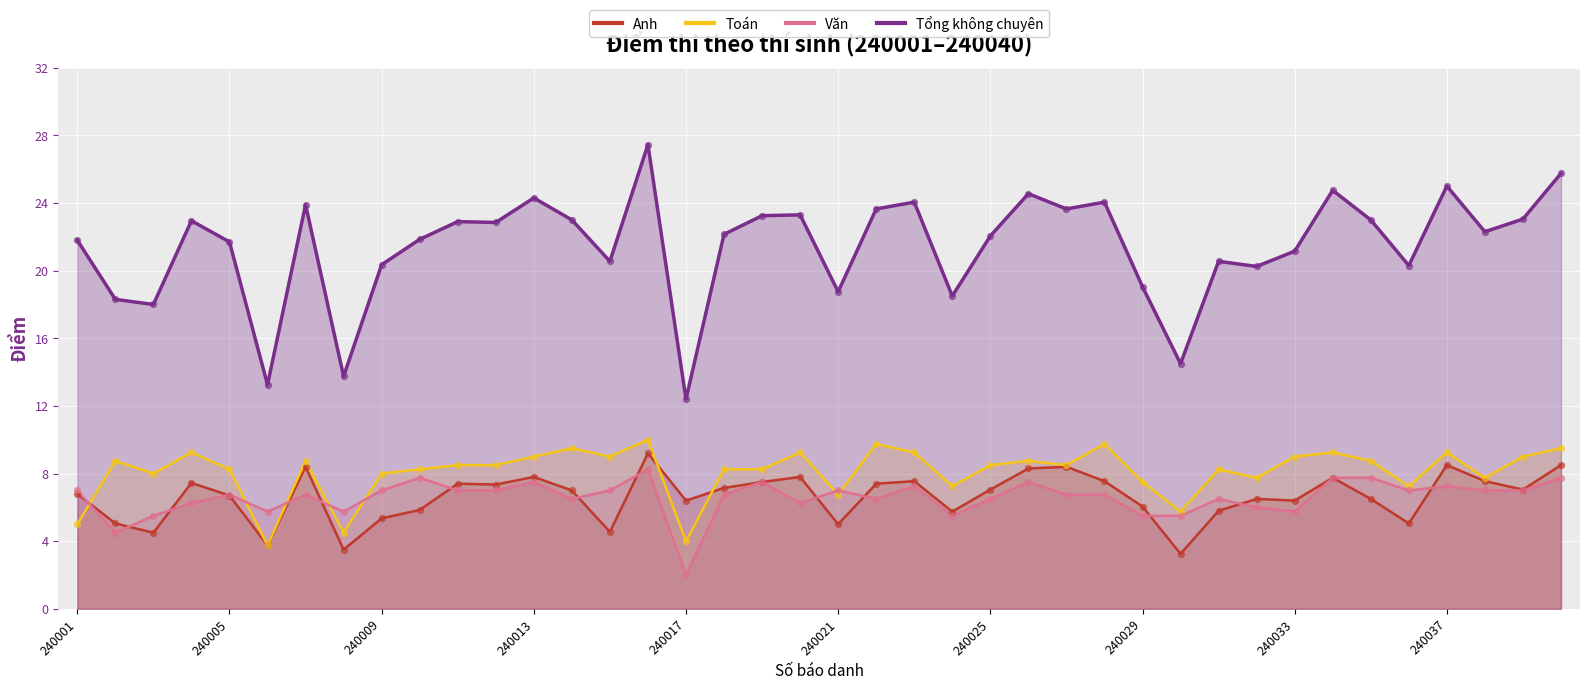

What is the total value across all series at 240025?

44.1